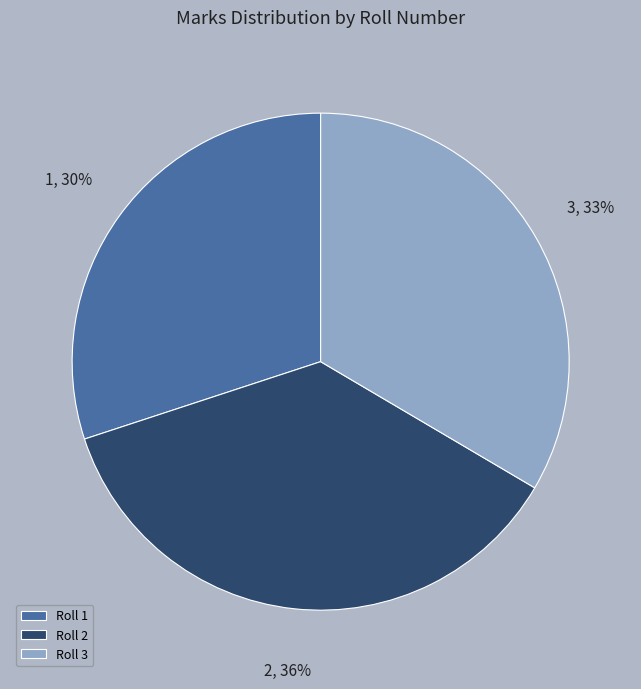

The 2 slice represents 36% of the pie. True or false?

True